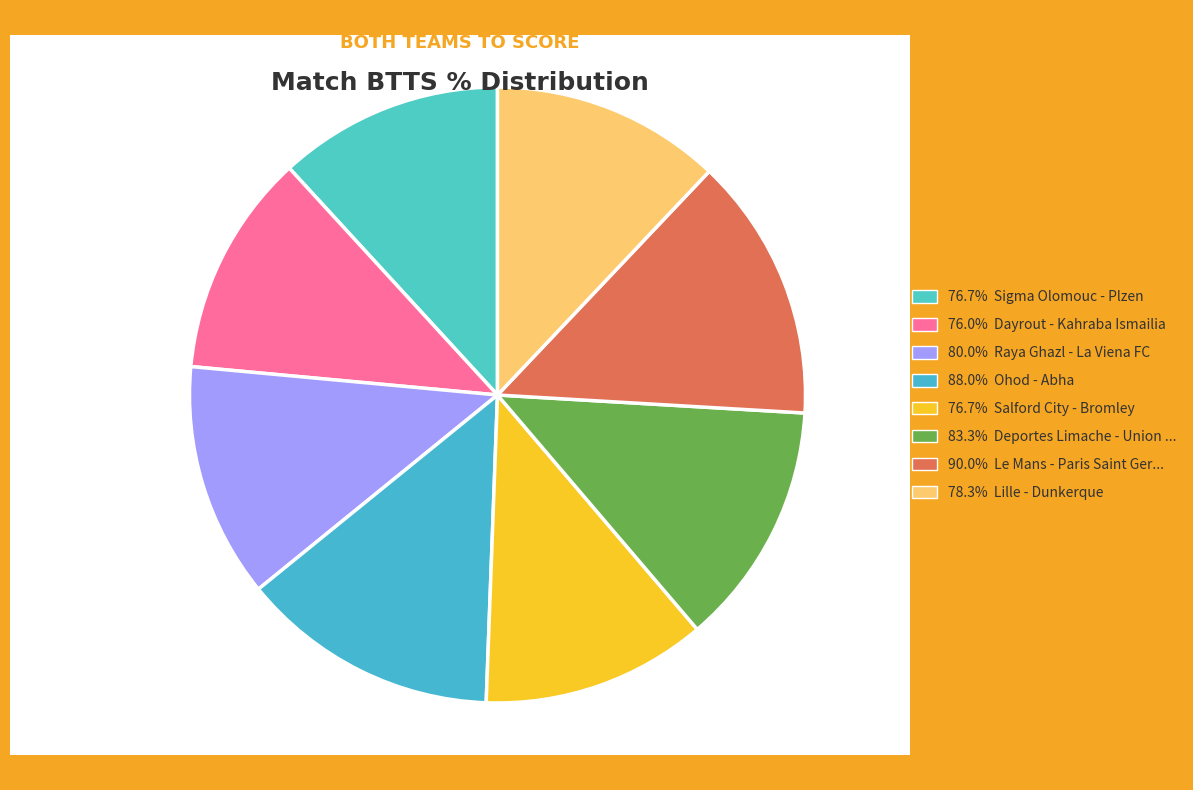

How many slices are in this pie chart?

8